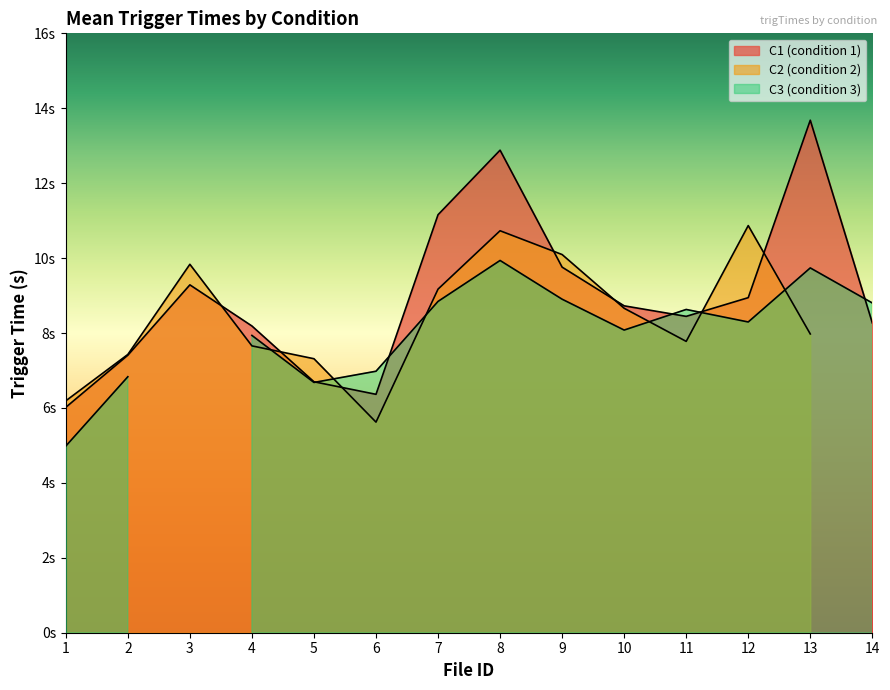

At 4, list the series in order from largest to smallest.

C1 (condition 1), C3 (condition 3), C2 (condition 2)